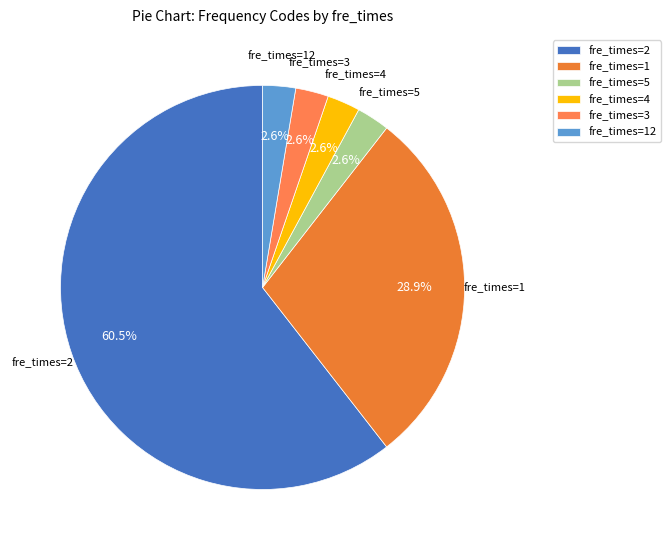

Is fre_times=2 the majority of the pie?

Yes